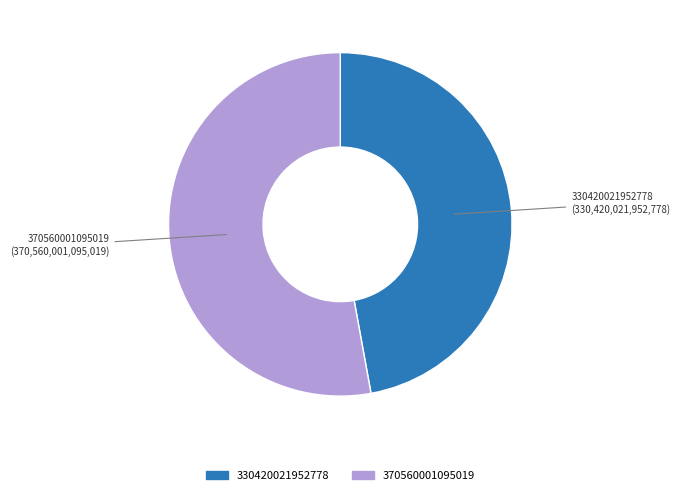

What is the ratio of the value at 330420021952778 to the value at 370560001095019?

0.9